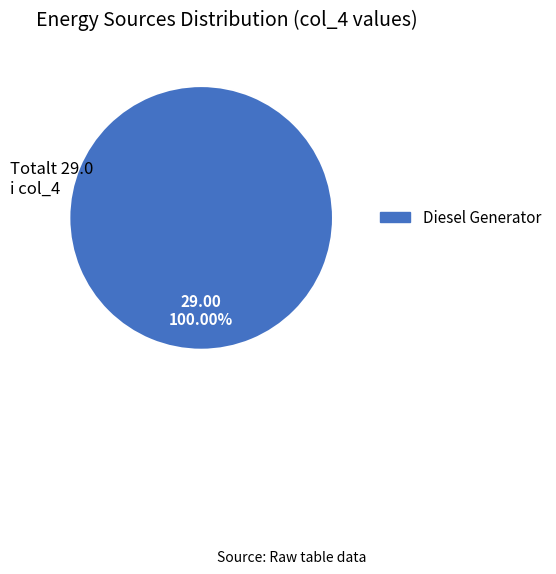

Is there any slice that represents more than half of the pie?

Yes